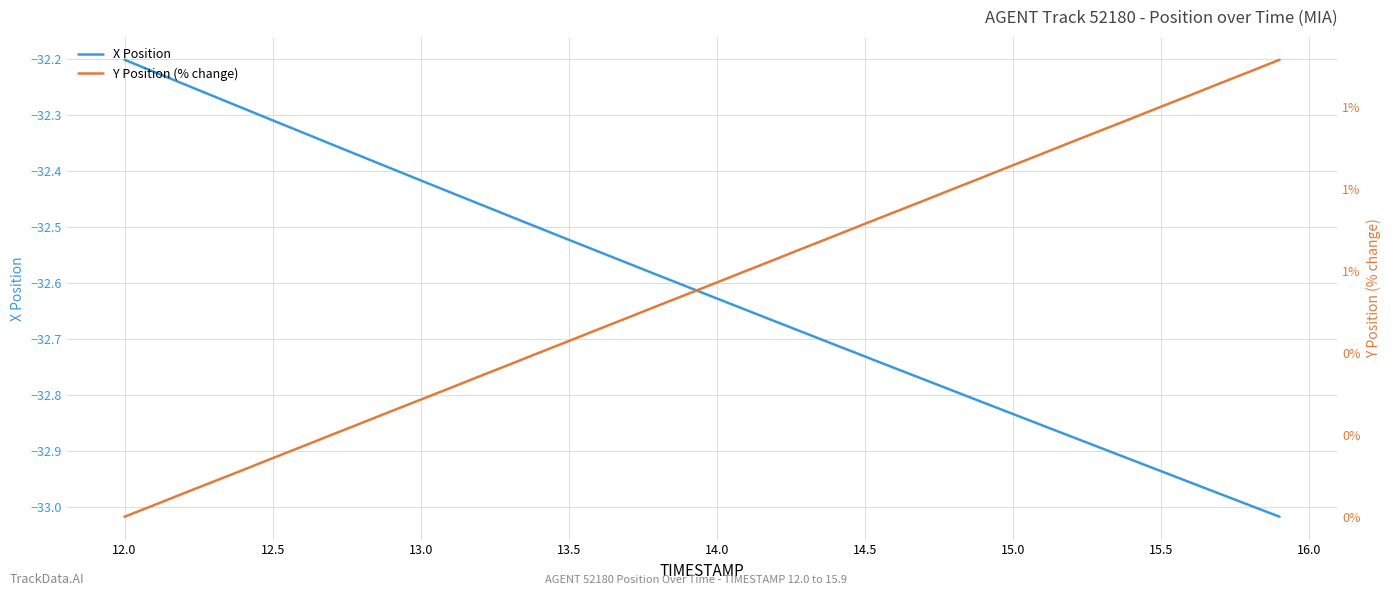

At which label does X Position reach its peak?

12.0